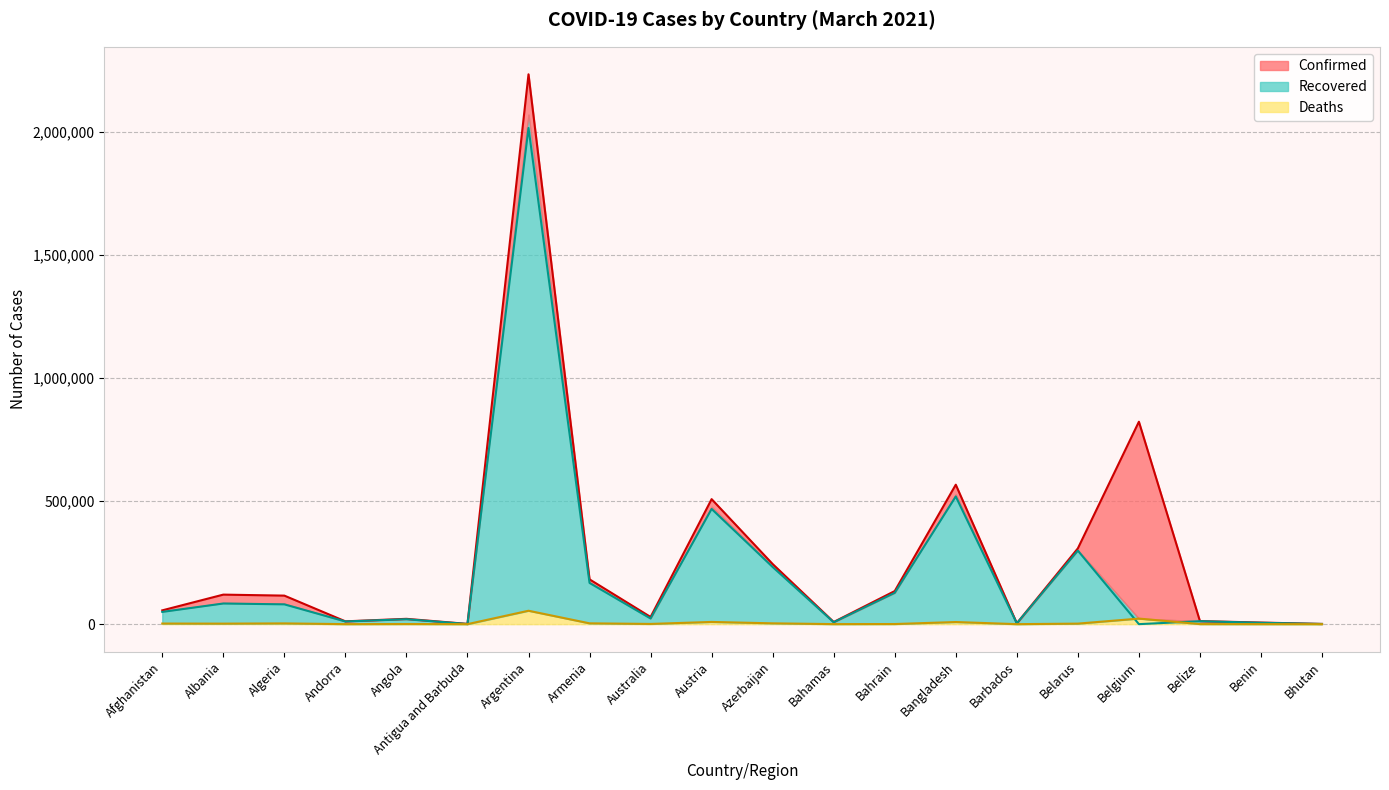

Reading left to right, extract all data points from this chart.

Confirmed: Afghanistan=56069	Albania=120022	Algeria=115970	Andorra=11431	Angola=21642	Antigua and Barbuda=1011	Argentina=2234913	Armenia=182056	Australia=29187	Austria=508096	Azerbaijan=244303	Bahamas=8800	Bahrain=134510	Bangladesh=566838	Barbados=3492	Belarus=307938	Belgium=822801	Belize=12399	Benin=6501	Bhutan=868
Recovered: Afghanistan=49681	Albania=83954	Algeria=80455	Andorra=10925	Angola=20065	Antigua and Barbuda=598	Argentina=2016729	Armenia=167518	Australia=22964	Austria=468275	Azerbaijan=232228	Bahamas=7676	Bahrain=127329	Bangladesh=518841	Barbados=3285	Belarus=298816	Belgium=0	Belize=12024	Benin=5552	Bhutan=867
Deaths: Afghanistan=2462	Albania=2122	Algeria=3053	Andorra=113	Angola=524	Antigua and Barbuda=27	Argentina=54476	Armenia=3320	Australia=909	Austria=9024	Azerbaijan=3325	Bahamas=186	Bahrain=493	Bangladesh=8642	Barbados=39	Belarus=2139	Belgium=22624	Belize=316	Benin=81	Bhutan=1